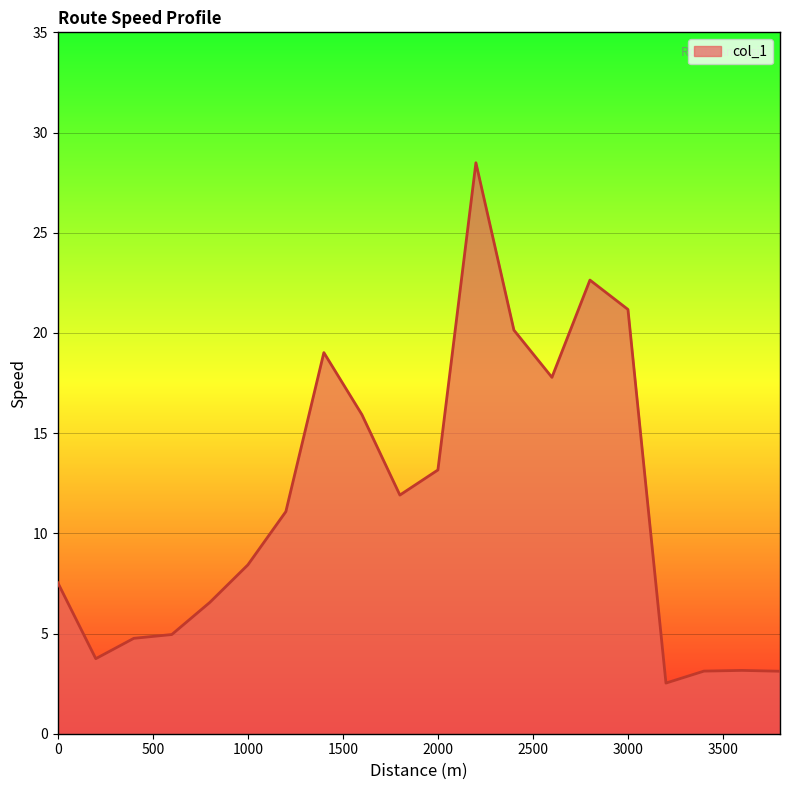

What is the maximum value shown in the chart?

28.5